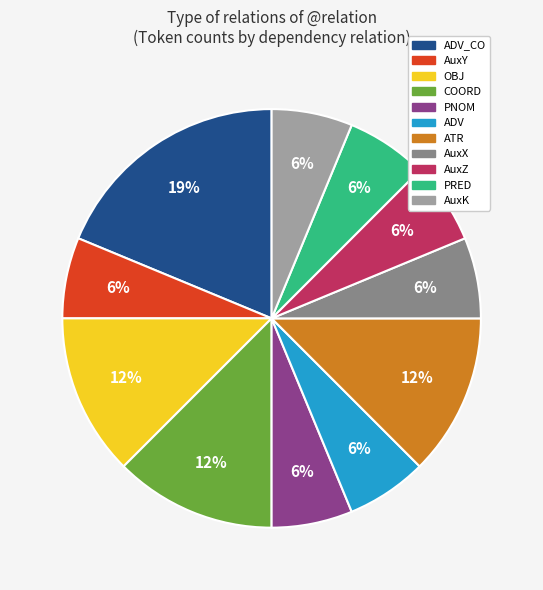

How many segments does this pie chart have?

11